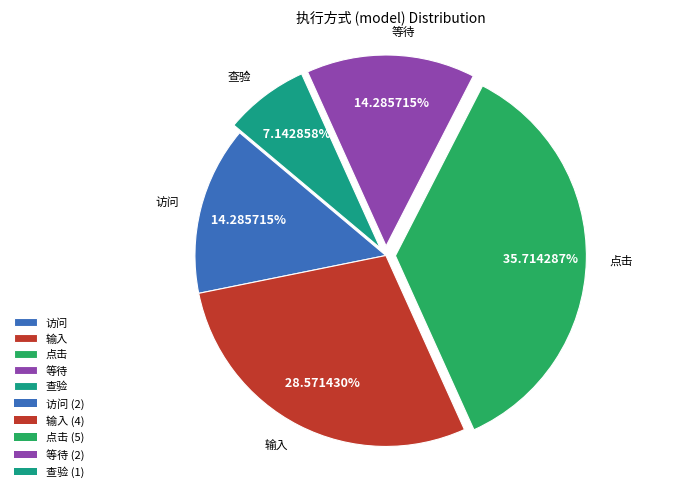

To the nearest percent, what is the average slice percentage?

20%